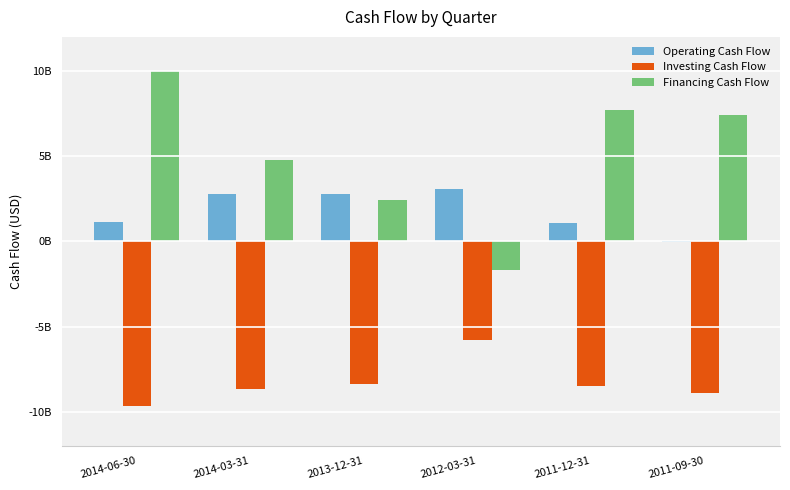

What position from the right is 2011-09-30?

1